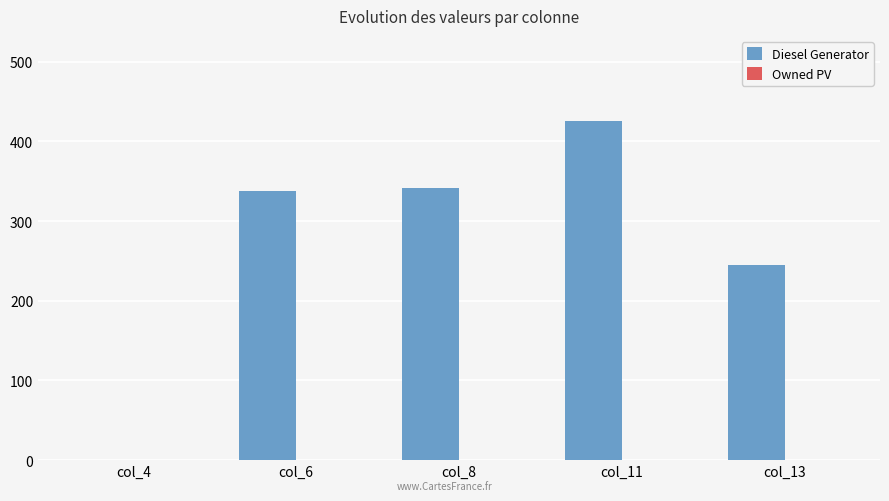

The value at col_4 is 250. True or false?

False